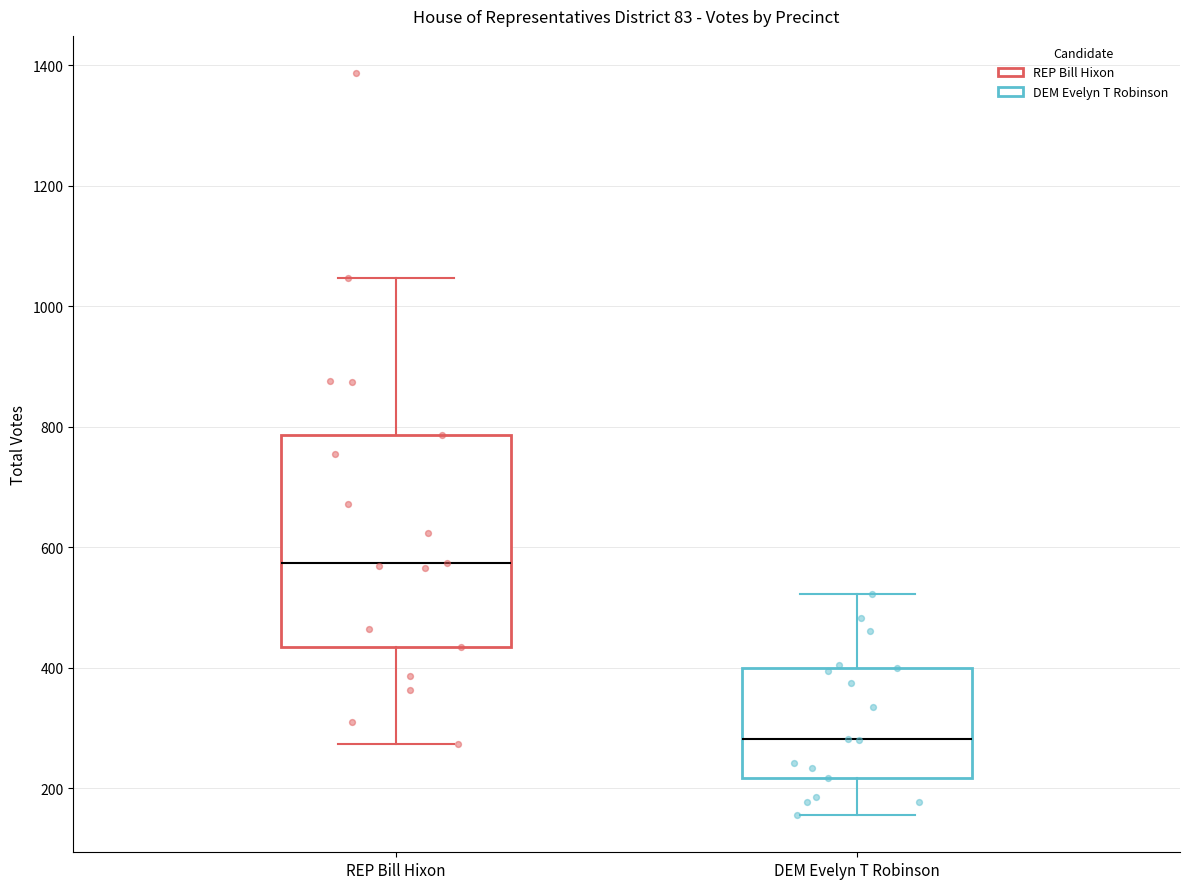

Reading left to right, read every box against the y-axis: the position of its median line, the range the box covers, and the ends of its whiskers. The values are not printed on the chart, so give them approximately, as read against the axis.

REP Bill Hixon: median 580, box 440 to 780, whiskers 280 to 1040
DEM Evelyn T Robinson: median 280, box 220 to 400, whiskers 160 to 520